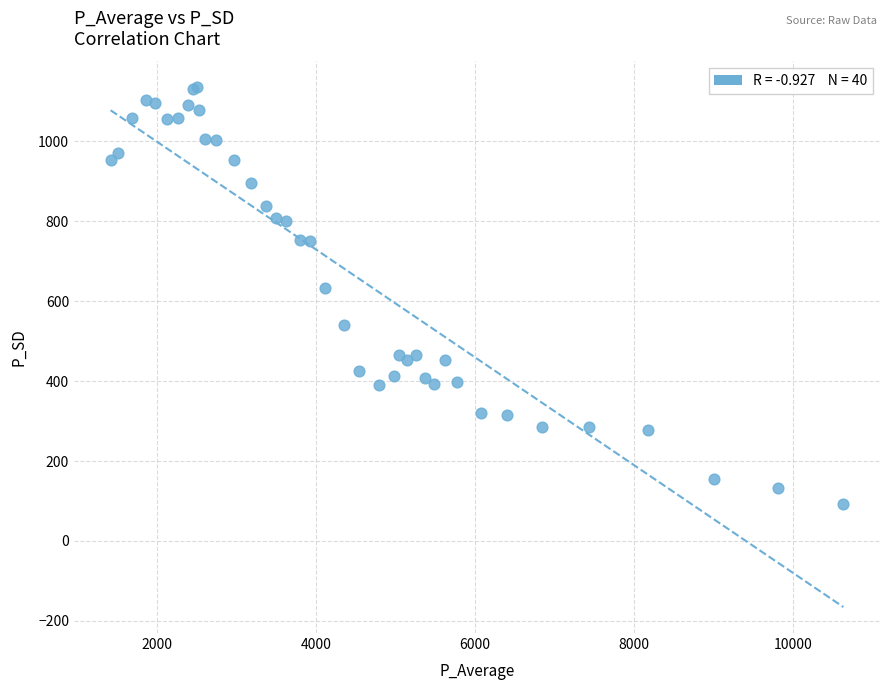

What Y value in the scatter plot is closest to 613?

632.8